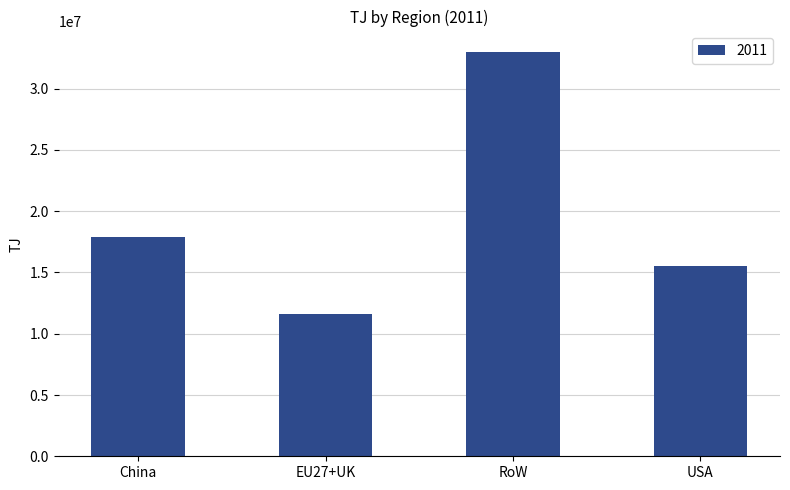

What is the maximum value shown in the chart?

33014904.0